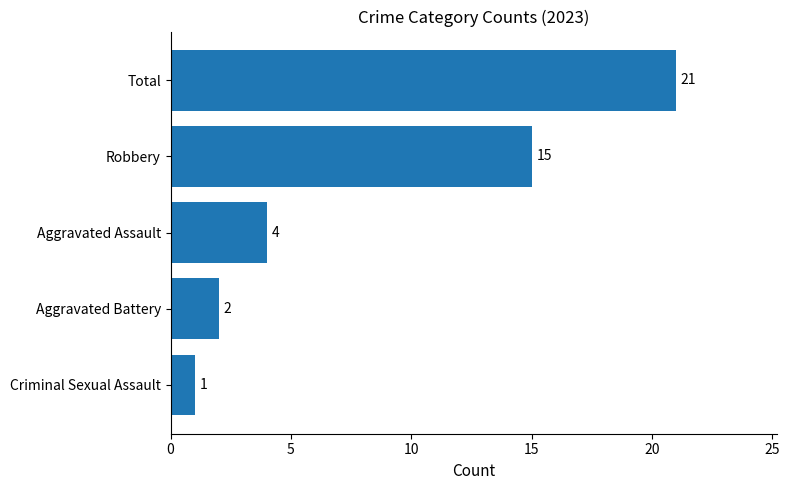

What position from the bottom is Aggravated Battery?

2